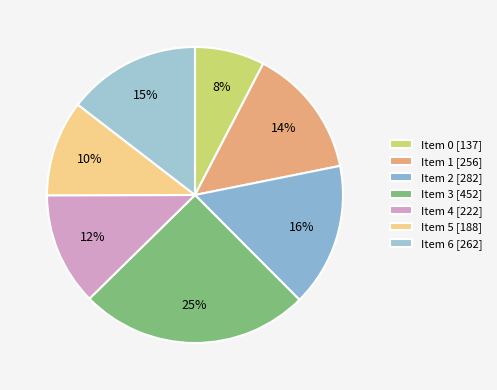

To the nearest percent, what percentage of the pie is Item 5?

10%